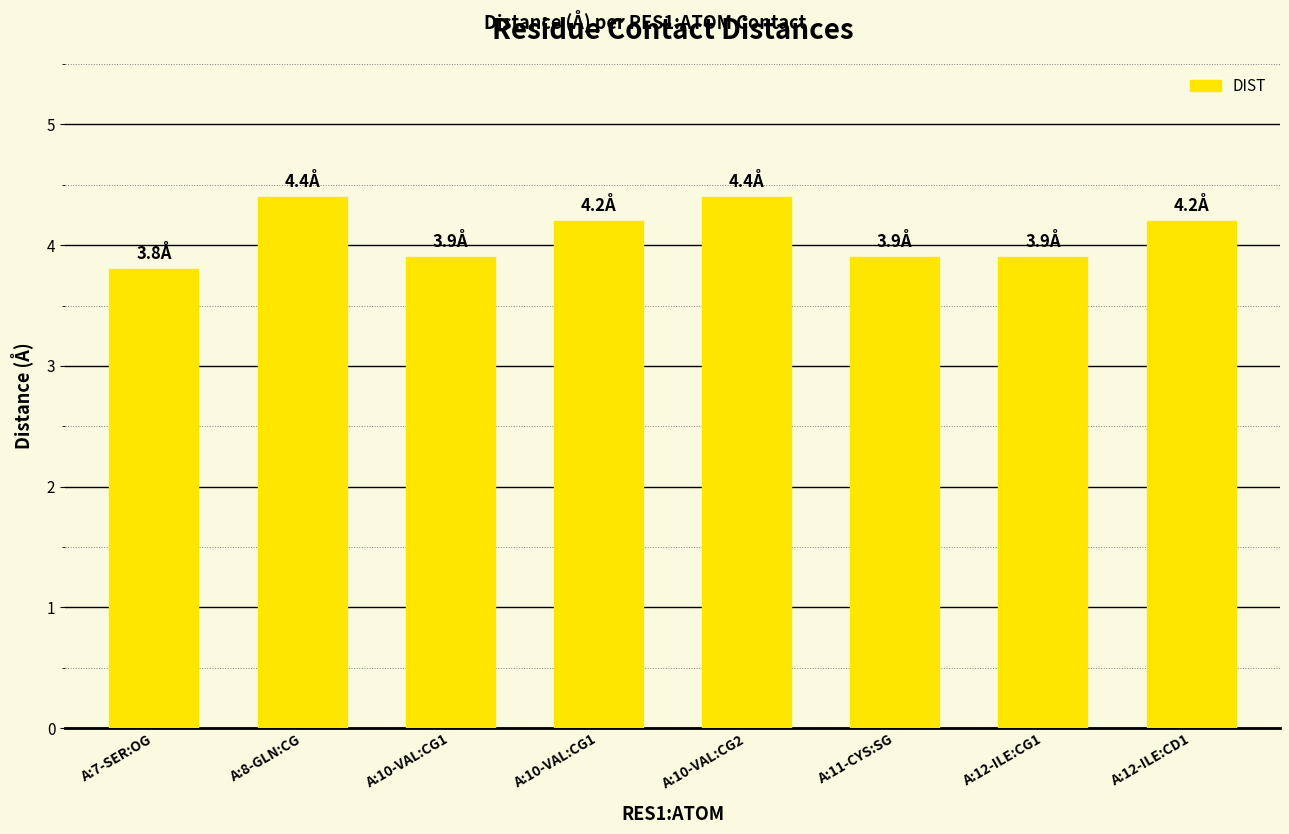

What is the change in value from A:10-VAL:CG2 to A:12-ILE:CG1?

-0.5